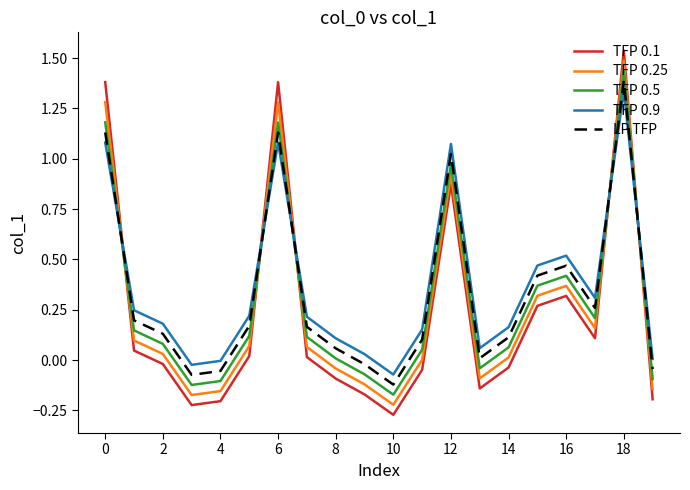

True or false: LP TFP has more than 2 interior local peaks.

True